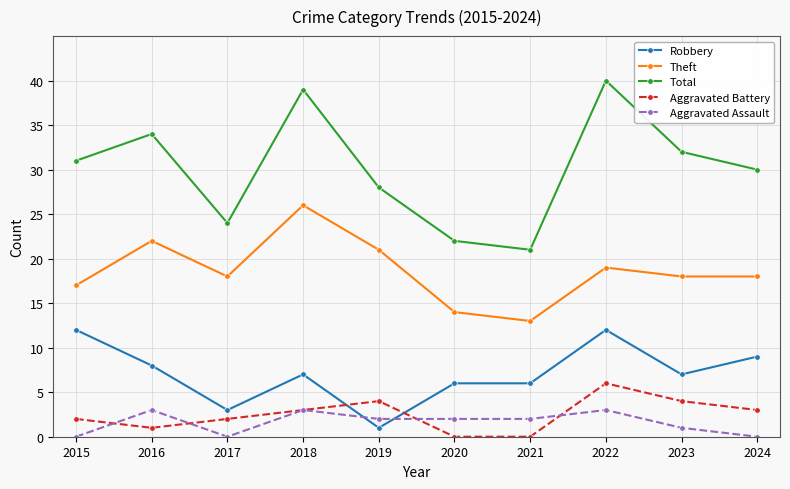

What are all the series names shown in the legend?

Robbery, Theft, Total, Aggravated Battery, Aggravated Assault